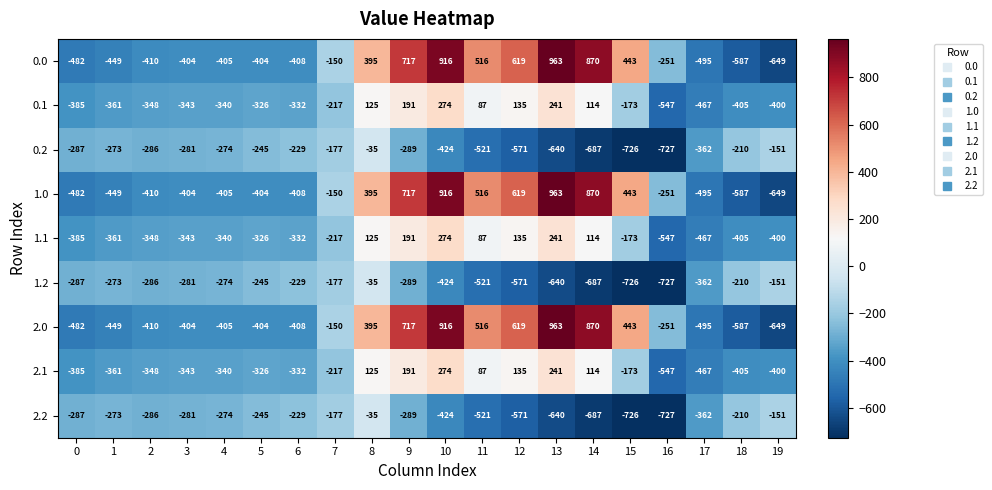

List the labels in order of 2.2 value, smallest first.

16, 15, 14, 13, 12, 11, 10, 17, 9, 0, 2, 3, 4, 1, 5, 6, 18, 7, 19, 8